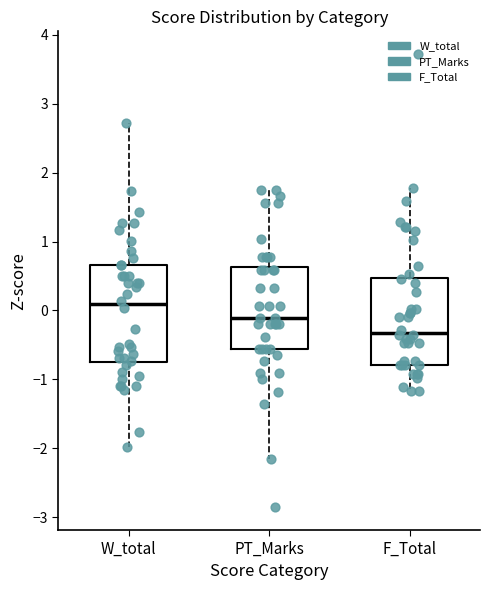

Comparing the boxes themselves (not the whiskers), which one is the tallest?

W_total